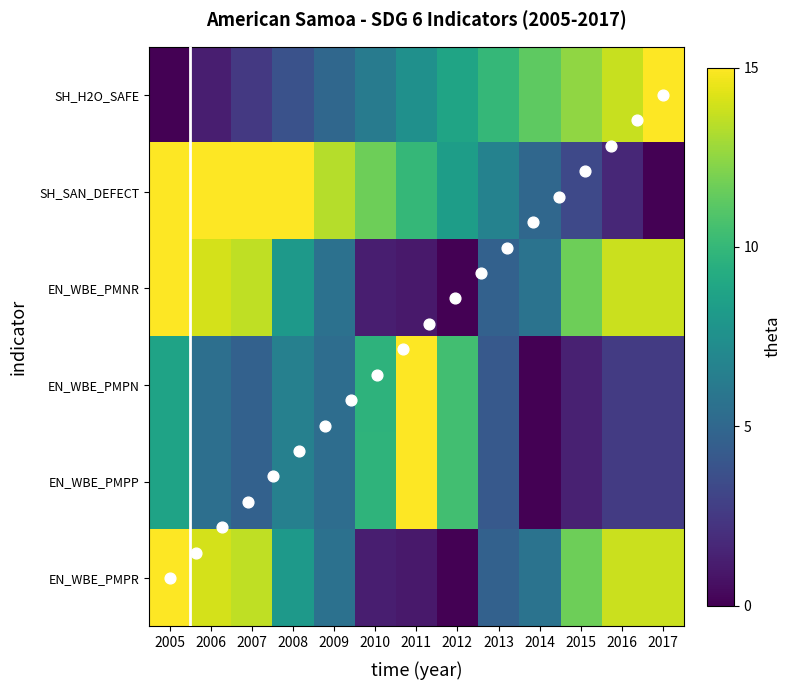

What is the average value of the EN_WBE_PMNR series?

8.3